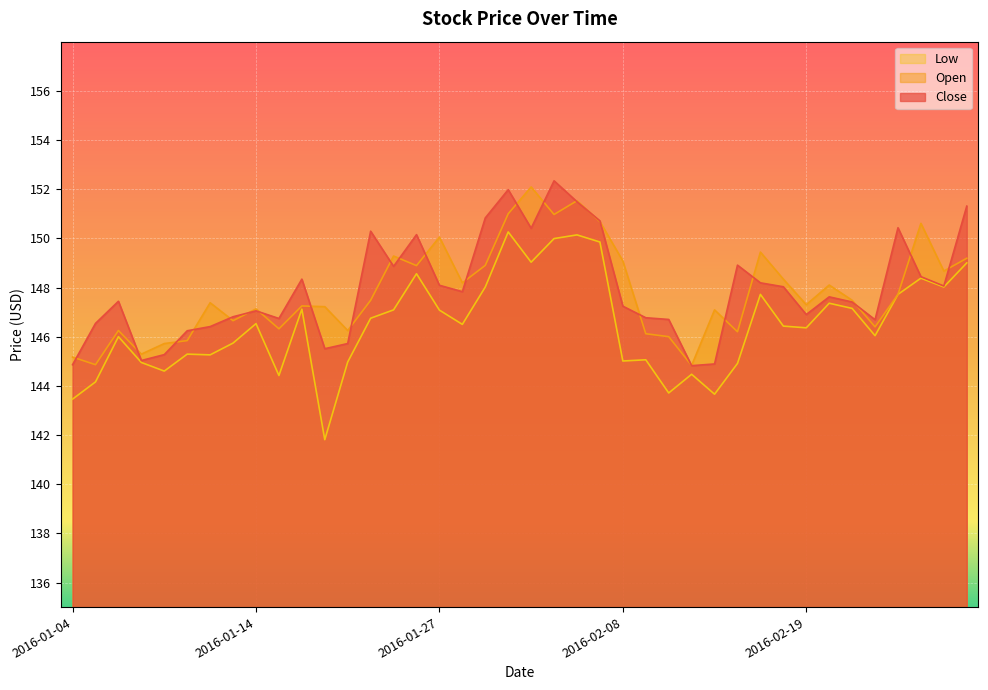

How many values in the Open series are below 147?

14